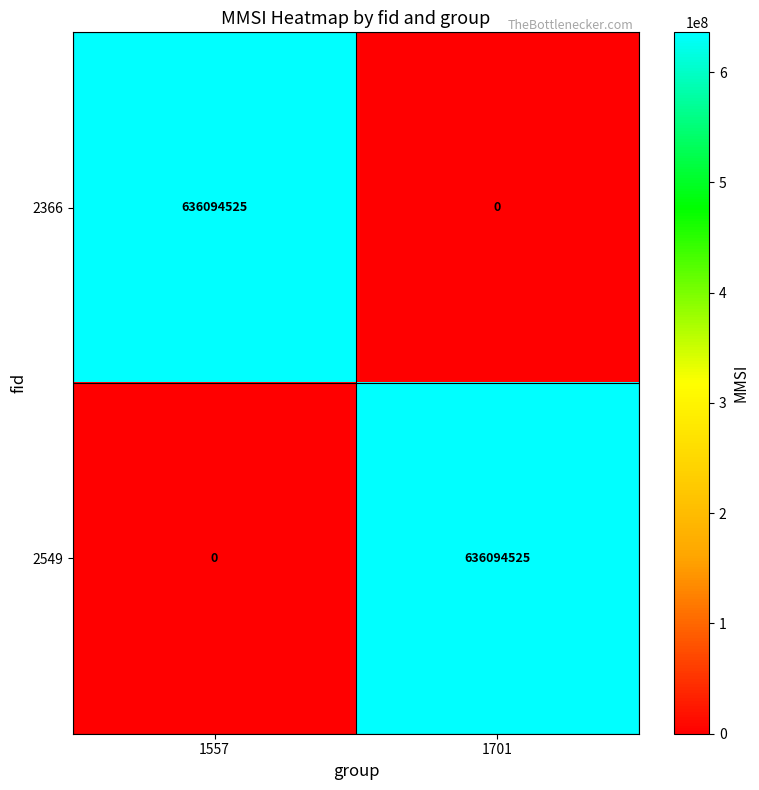

What is the difference between the 2366 values at 1557 and 1701?

636094525